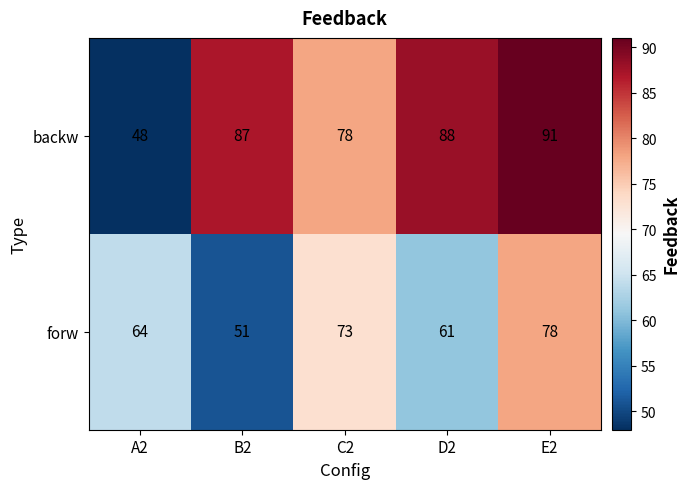

What is the maximum value shown in the chart?

91